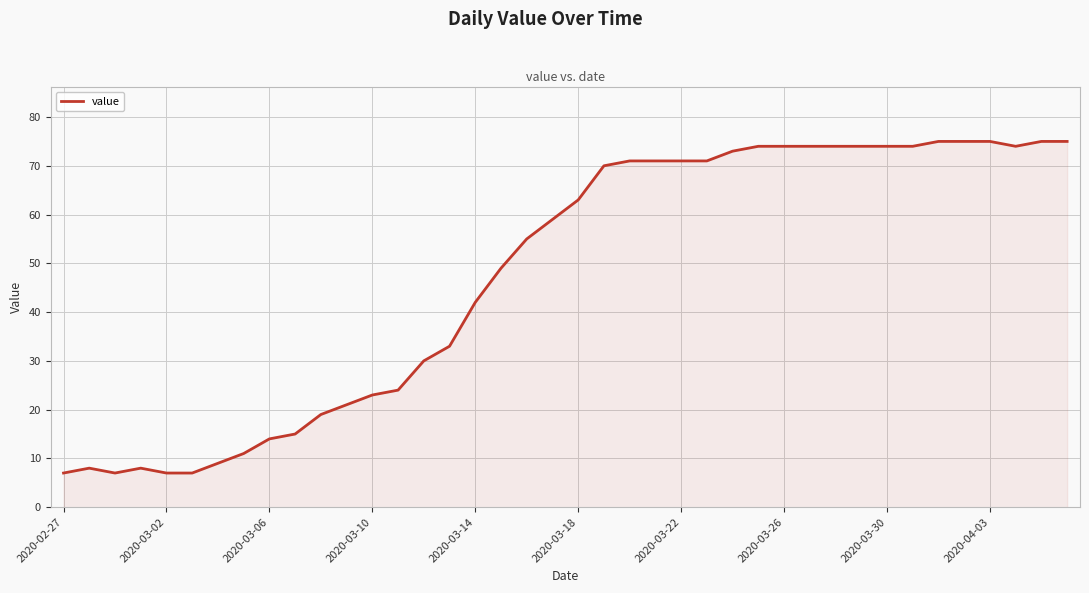

What is the smallest value displayed?

7